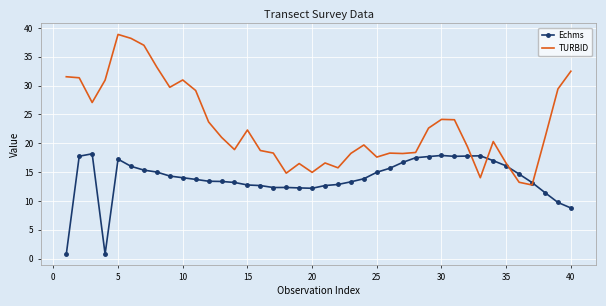

True or false: Echms and TURBID intersect in this chart.

True